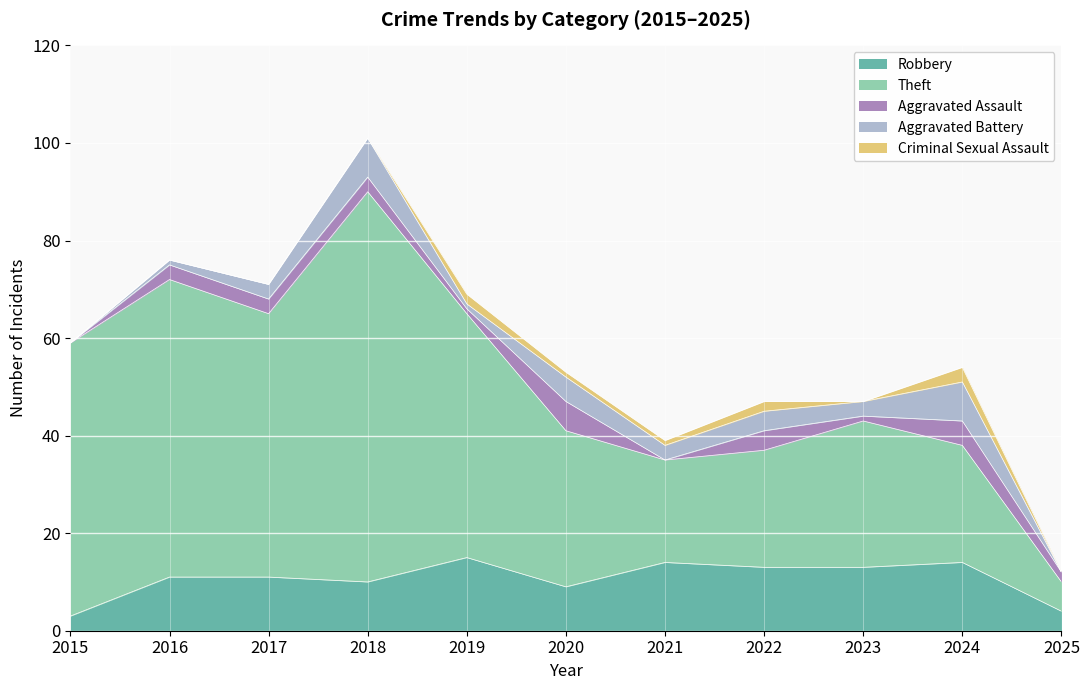

Where is Criminal Sexual Assault nearest to the value 1?

2020